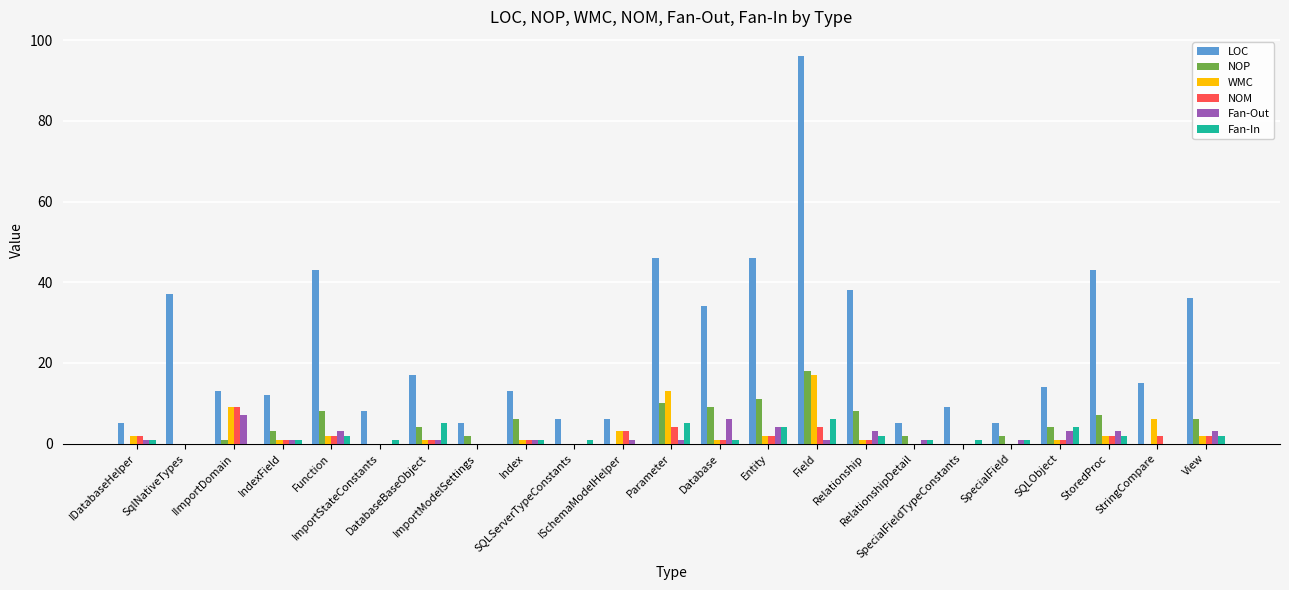

How many series are shown in this chart?

6